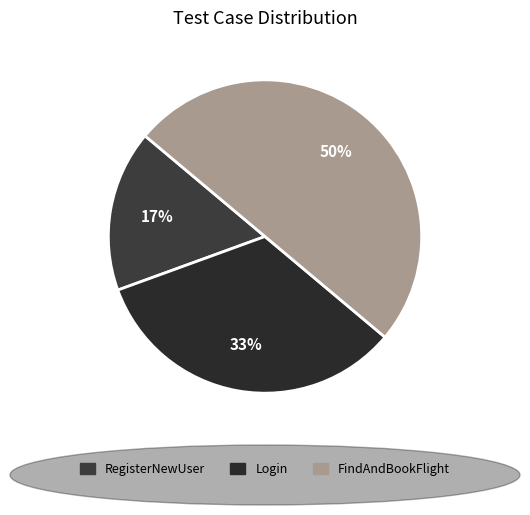

What is the smallest slice in the pie chart?

RegisterNewUser